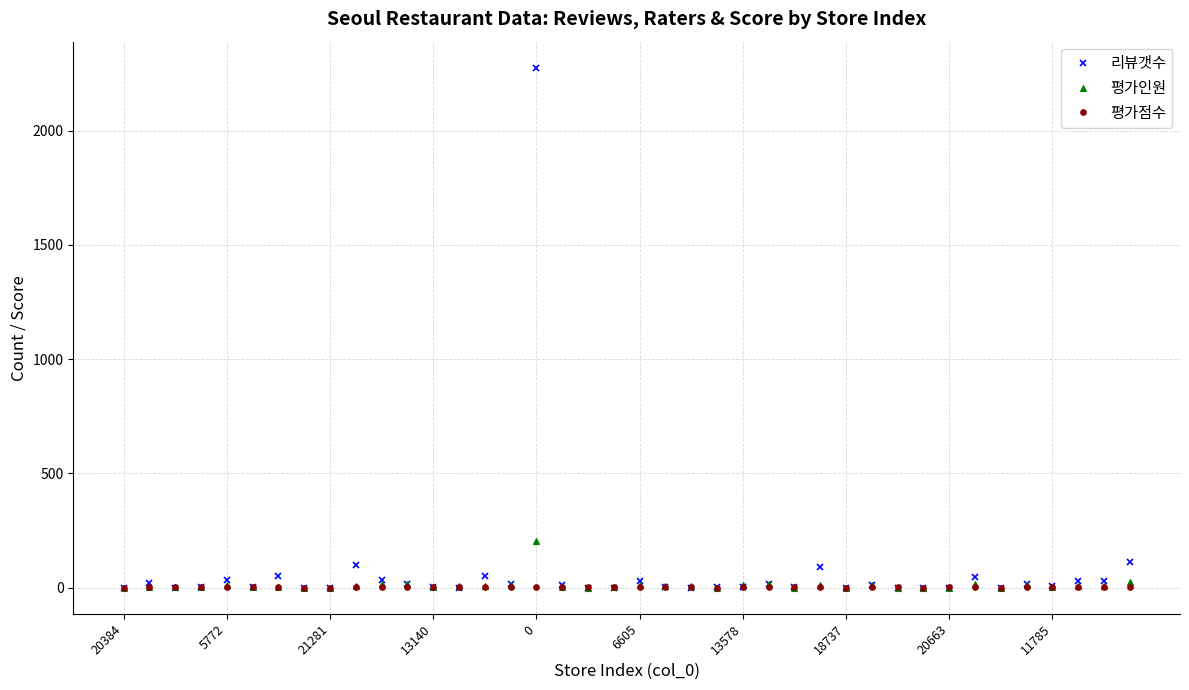

What is the maximum value shown in the chart?

2275.0